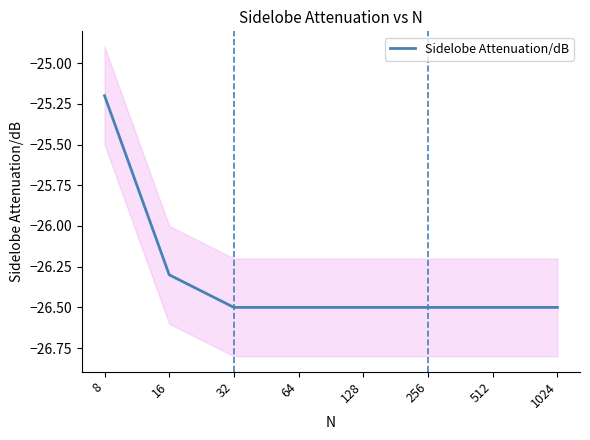

Rank the categories by value from lowest to highest.

32, 64, 128, 256, 512, 1024, 16, 8